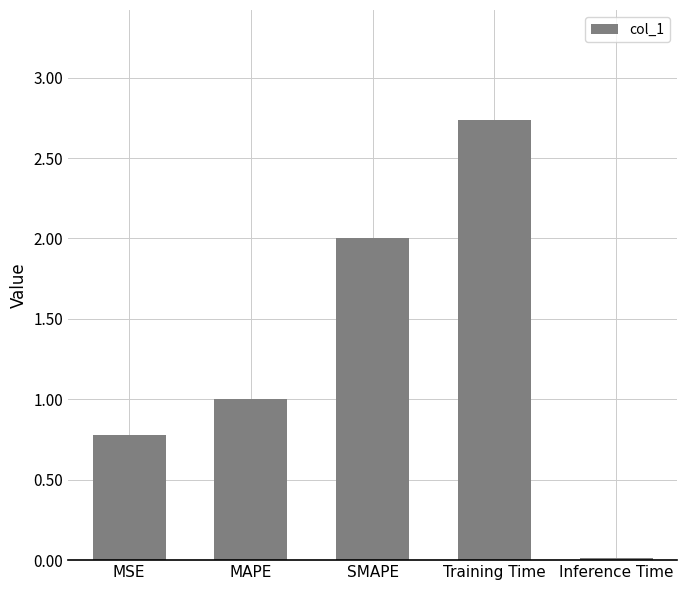

At which label is the value closest to 1?

MAPE